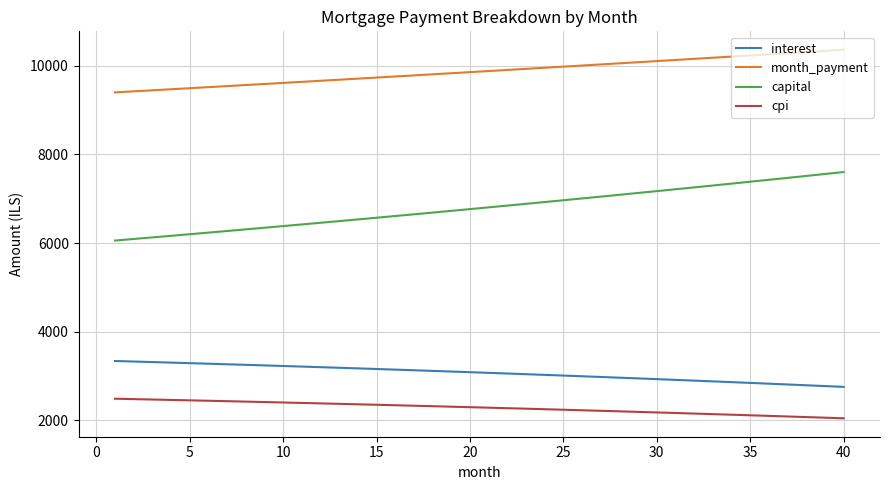

Rank the series by their maximum value, from lowest to highest.

cpi, interest, capital, month_payment